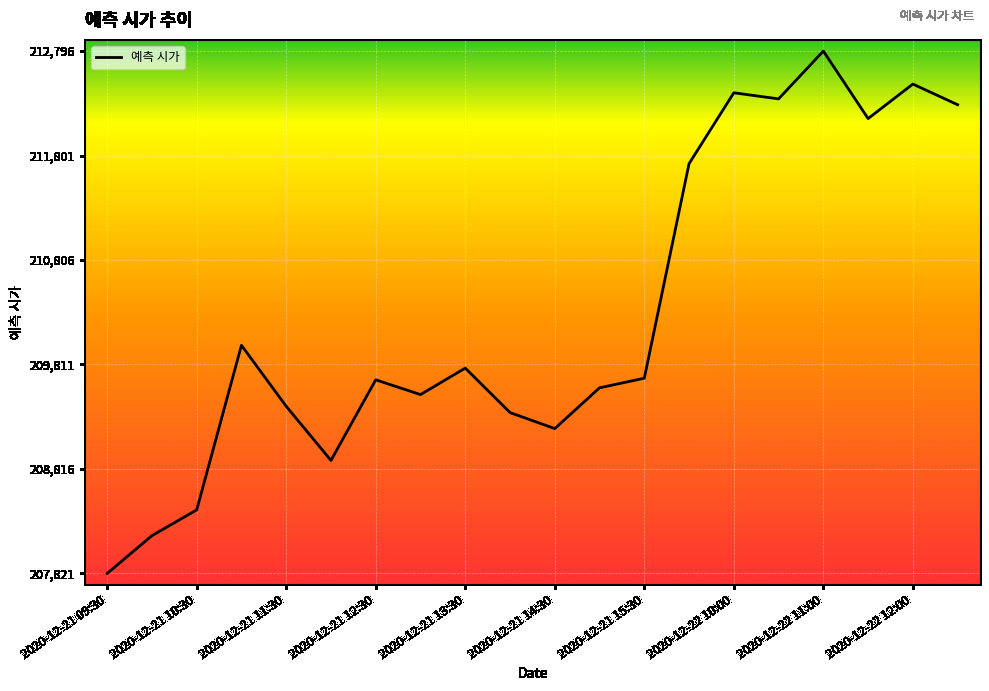

What is the greatest value displayed?

212796.0